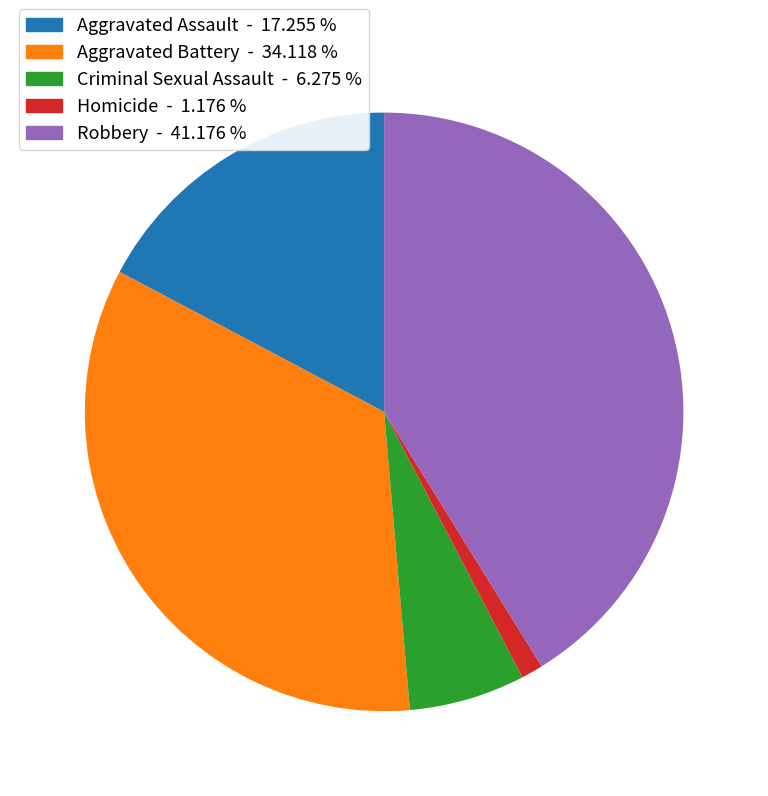

Which category has the biggest portion of the pie?

Robbery